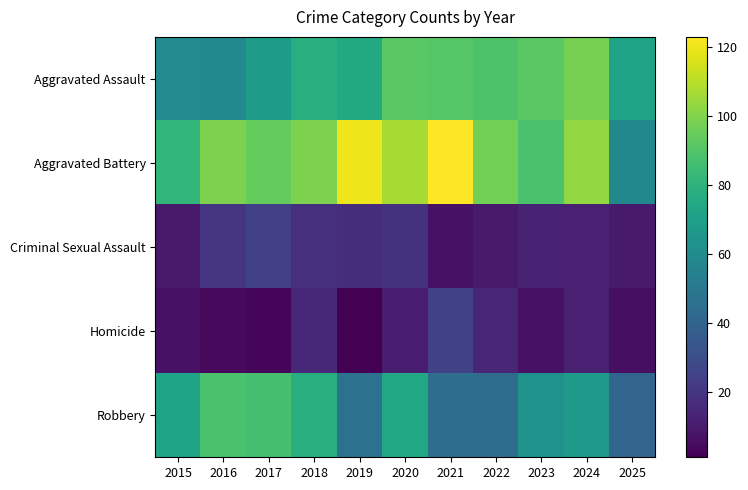

Reading left to right, list all the values displayed in this chart.

Aggravated Assault: 2015=60	2016=59	2017=68	2018=78	2019=75	2020=92	2021=91	2022=89	2023=92	2024=98	2025=72
Aggravated Battery: 2015=82	2016=99	2017=94	2018=99	2019=120	2020=107	2021=123	2022=97	2023=88	2024=103	2025=58
Criminal Sexual Assault: 2015=10	2016=20	2017=24	2018=18	2019=17	2020=19	2021=7	2022=10	2023=13	2024=12	2025=10
Homicide: 2015=7	2016=4	2017=3	2018=15	2019=1	2020=11	2021=25	2022=14	2023=7	2024=12	2025=6
Robbery: 2015=72	2016=88	2017=87	2018=78	2019=47	2020=74	2021=45	2022=44	2023=63	2024=67	2025=41